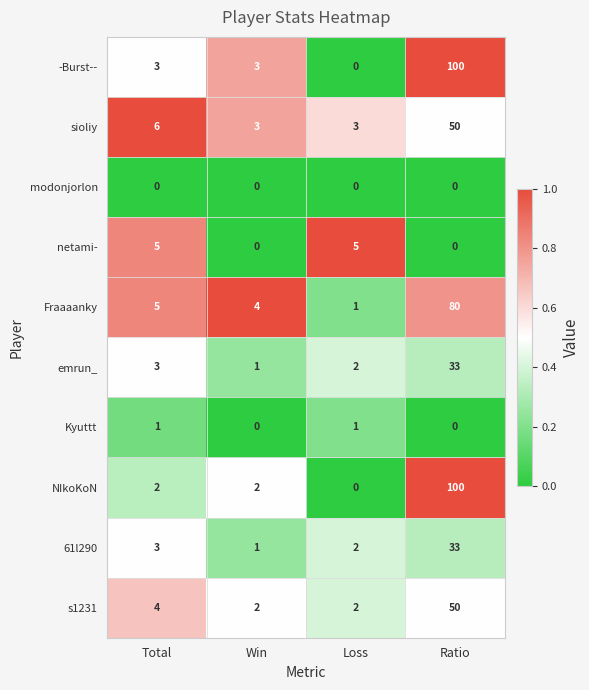

What is the total value across all series at Loss?

16